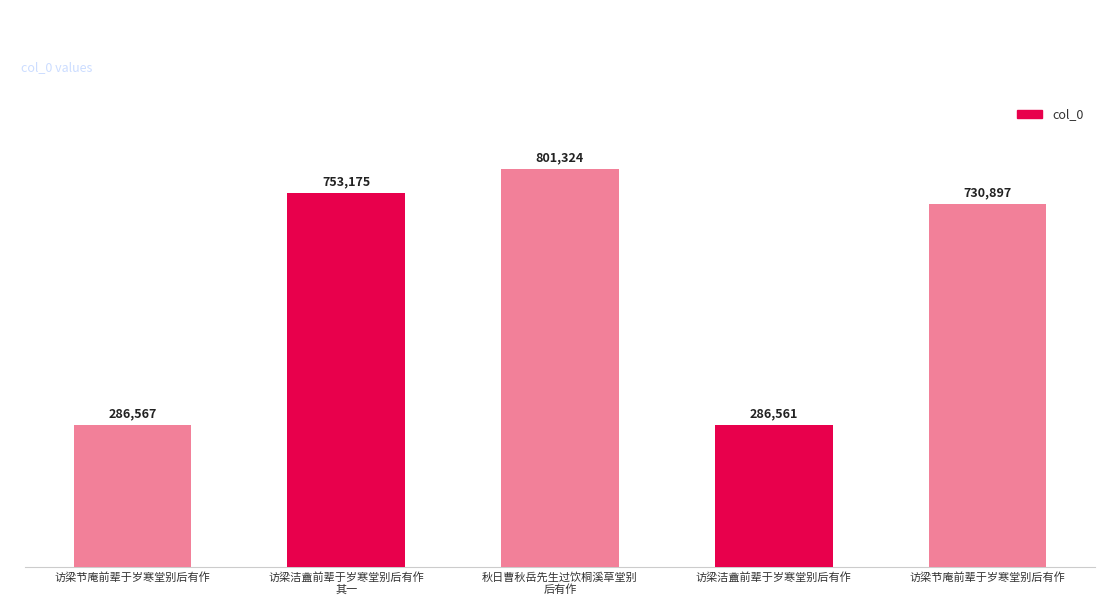

What is the ratio of the value at 访梁洁盦前辈于岁寒堂别后有作
其一 to the value at 访梁节庵前辈于岁寒堂别后有作?

2.6